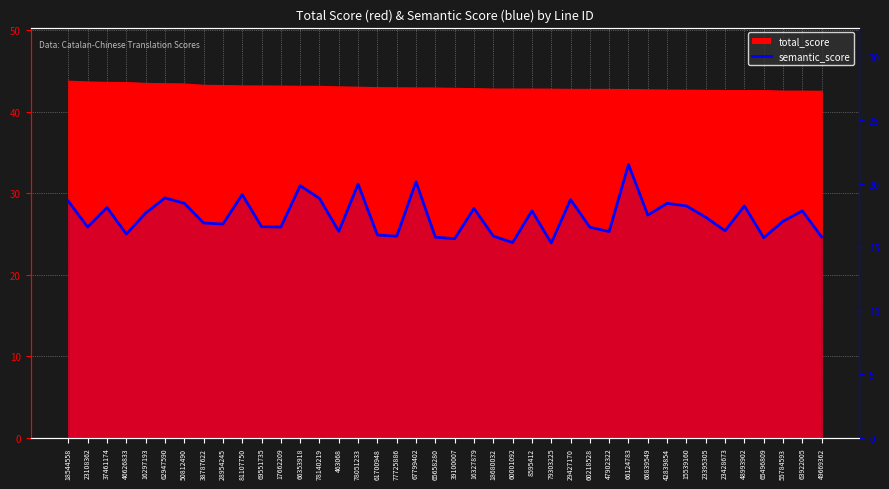

What is the smallest value displayed?

15.4